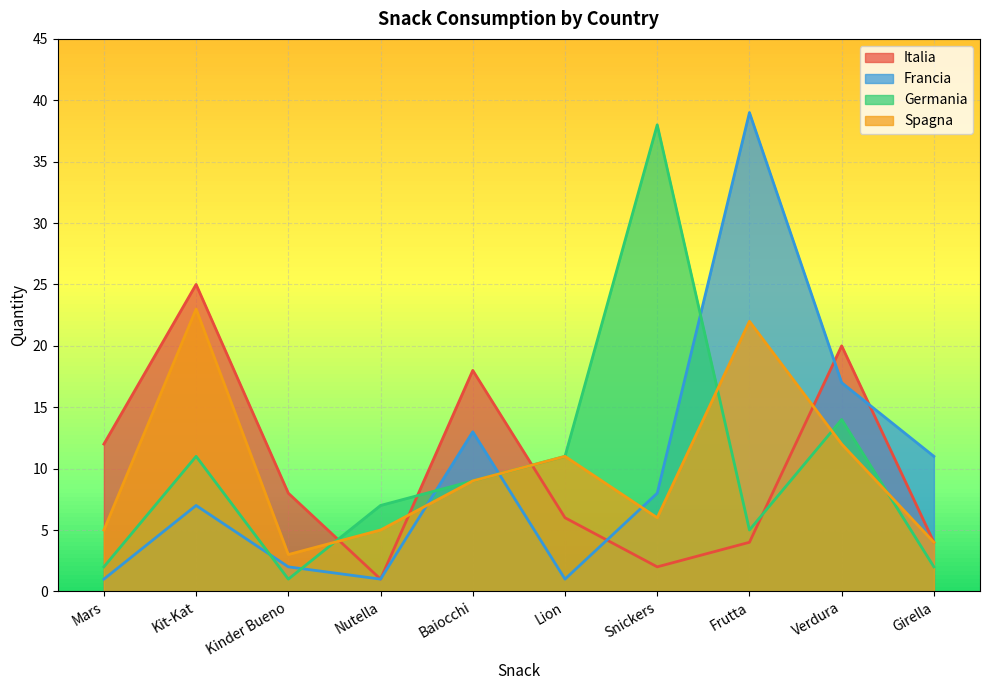

Reading left to right, transcribe all the data shown in this chart.

Italia: Mars=12	Kit-Kat=25	Kinder Bueno=8	Nutella=1	Baiocchi=18	Lion=6	Snickers=2	Frutta=4	Verdura=20	Girella=4
Francia: Mars=1	Kit-Kat=7	Kinder Bueno=2	Nutella=1	Baiocchi=13	Lion=1	Snickers=8	Frutta=39	Verdura=17	Girella=11
Germania: Mars=2	Kit-Kat=11	Kinder Bueno=1	Nutella=7	Baiocchi=9	Lion=11	Snickers=38	Frutta=5	Verdura=14	Girella=2
Spagna: Mars=5	Kit-Kat=23	Kinder Bueno=3	Nutella=5	Baiocchi=9	Lion=11	Snickers=6	Frutta=22	Verdura=12	Girella=4